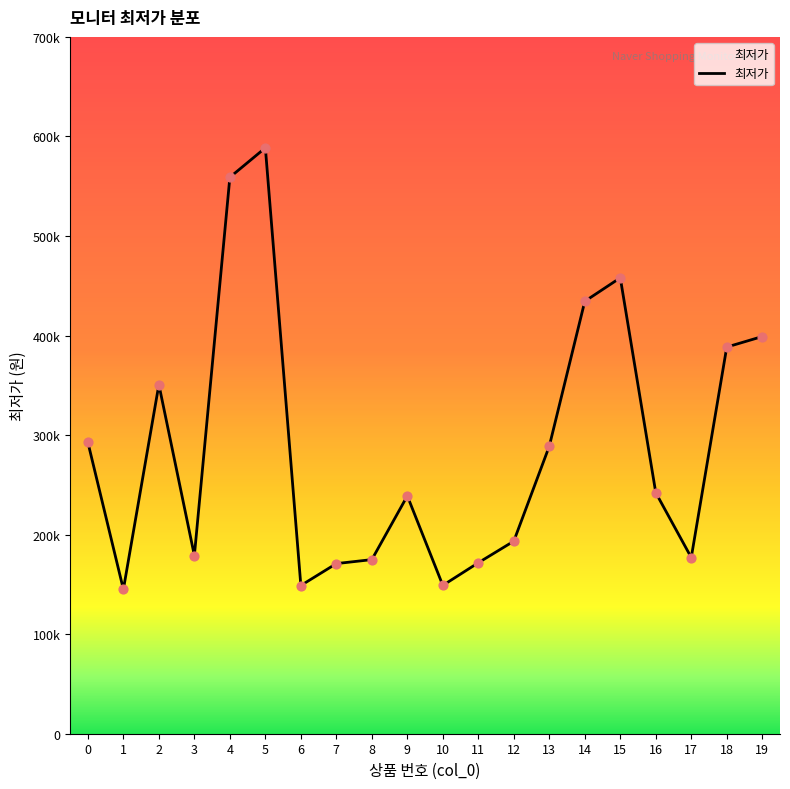

What is the change in value from 13 to 17?

-111840